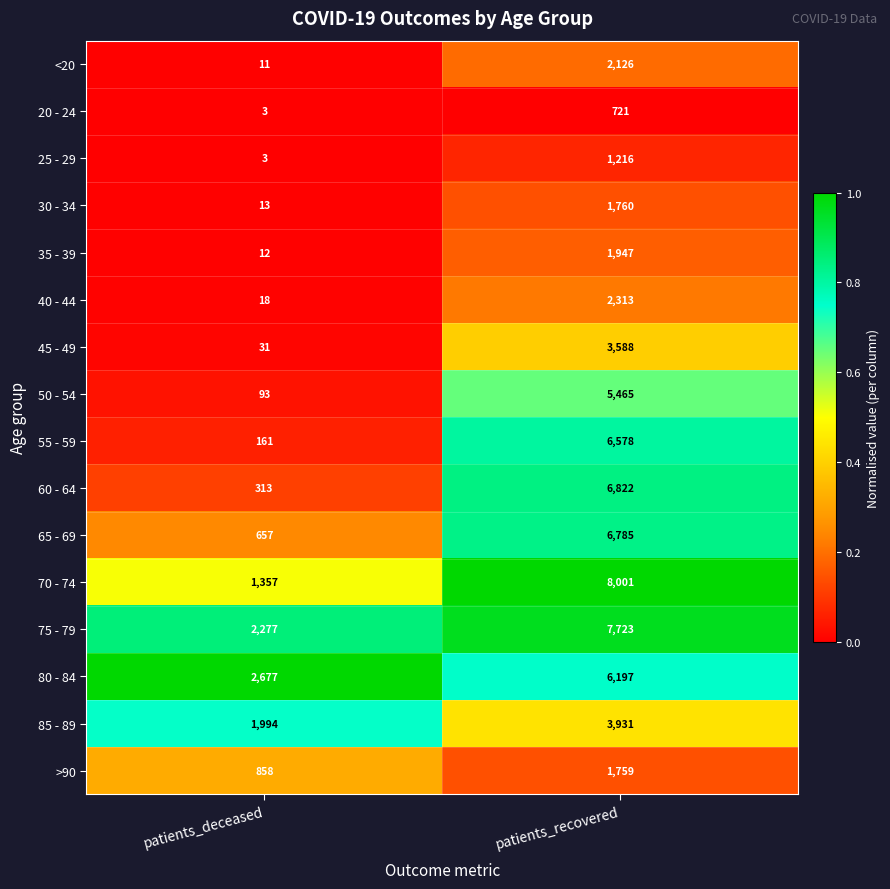

Is the value of 45 - 49 at patients_recovered greater than the value of <20 at patients_recovered?

Yes